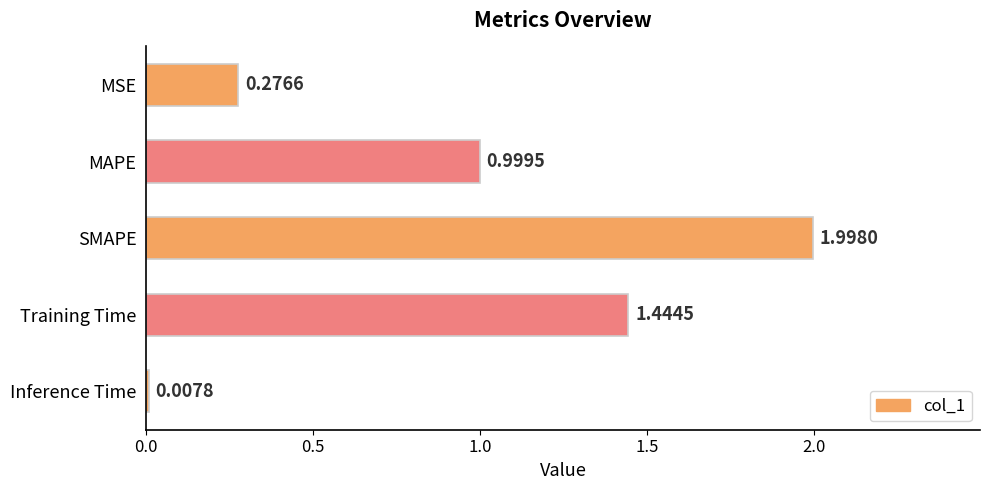

What is the label of the 1st bar from the top?

MSE